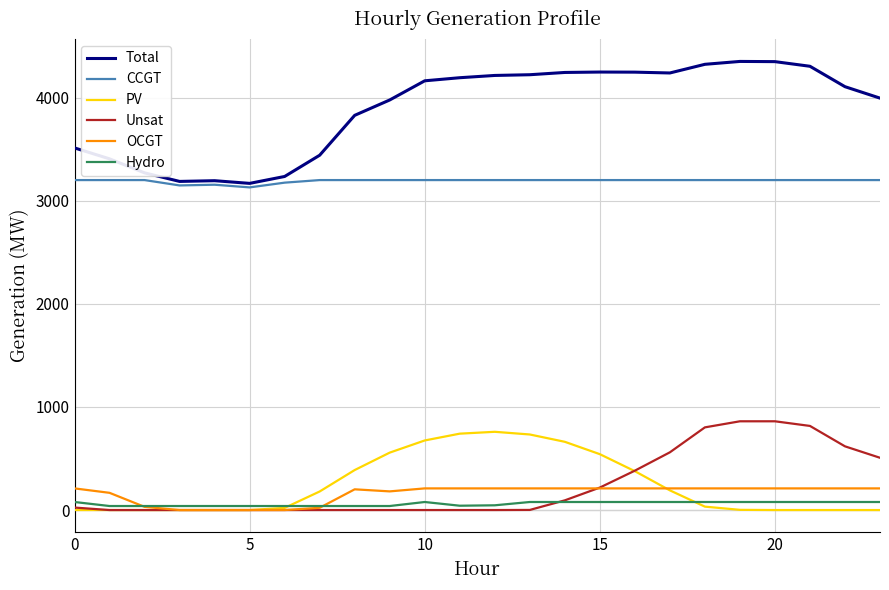

Which series has the largest total across all categories?

Total